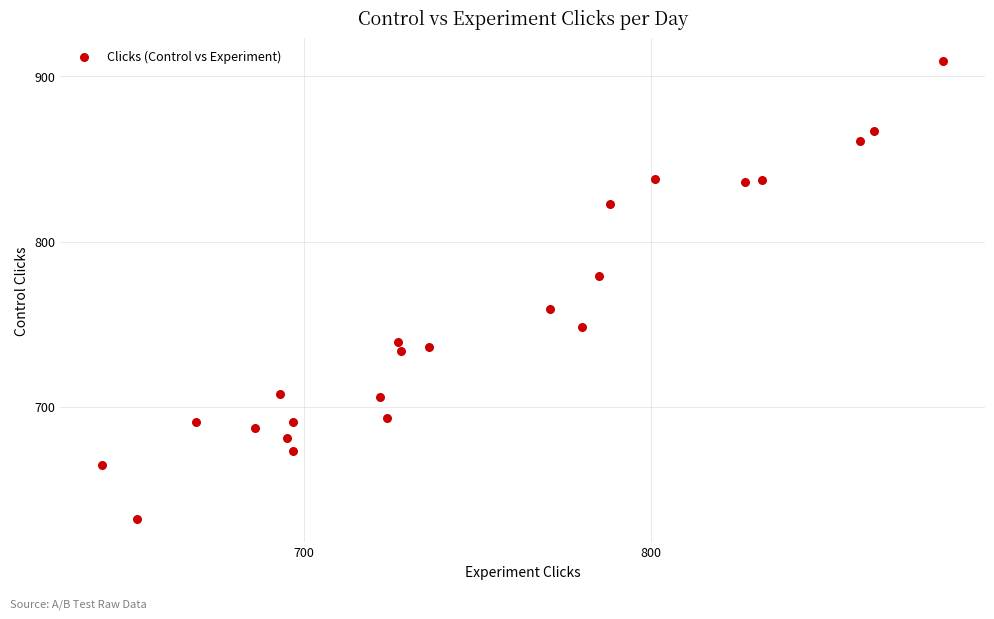

What is the range of Y values (max minus min)?

277